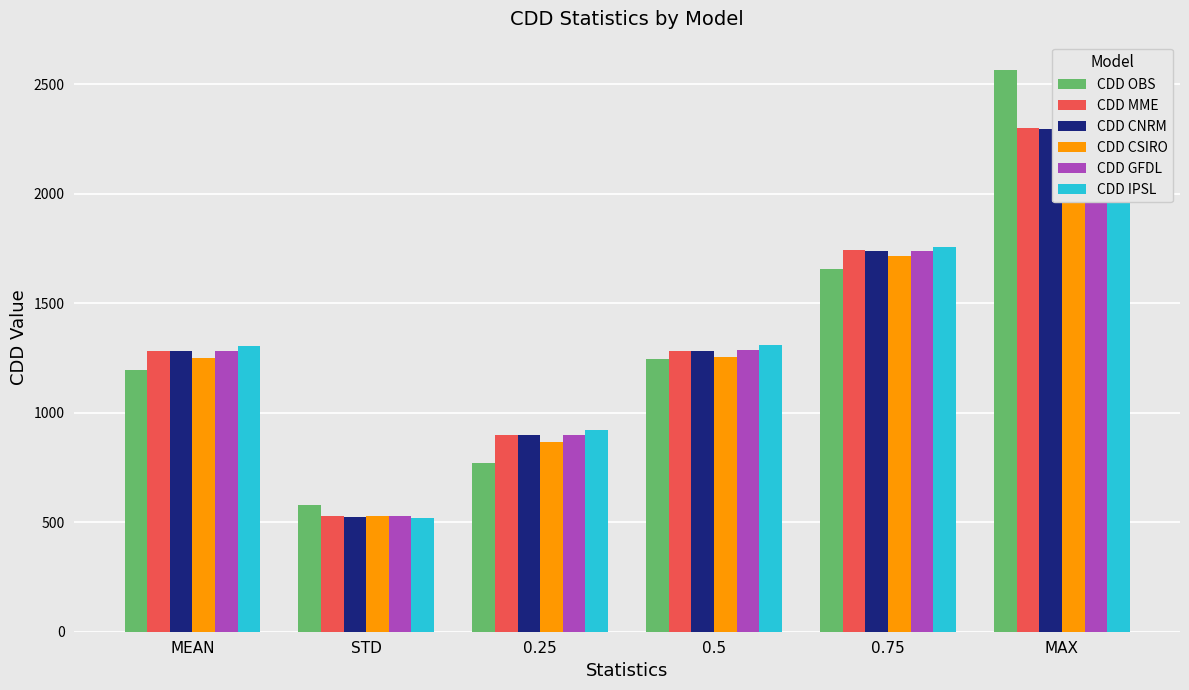

Which series has the widest spread of values?

CDD OBS